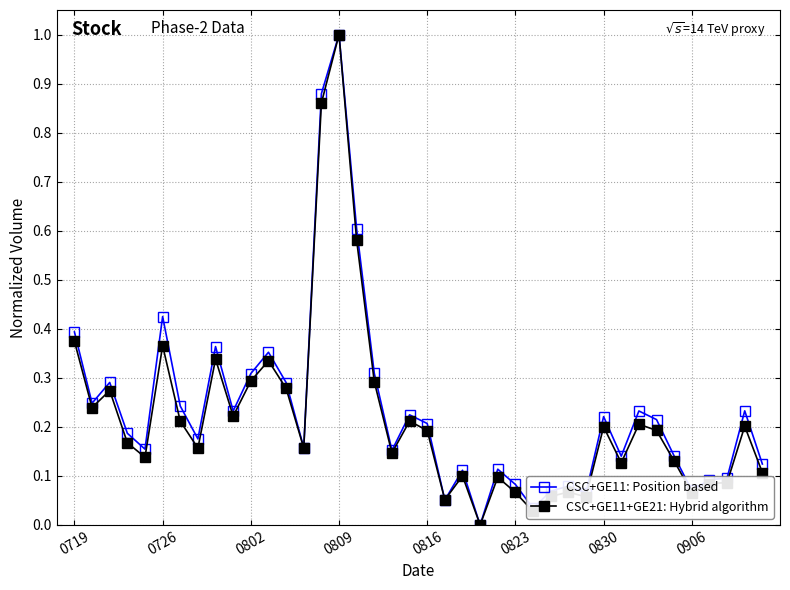

What is the highest value of the CSC+GE11: Position based series?

1.0